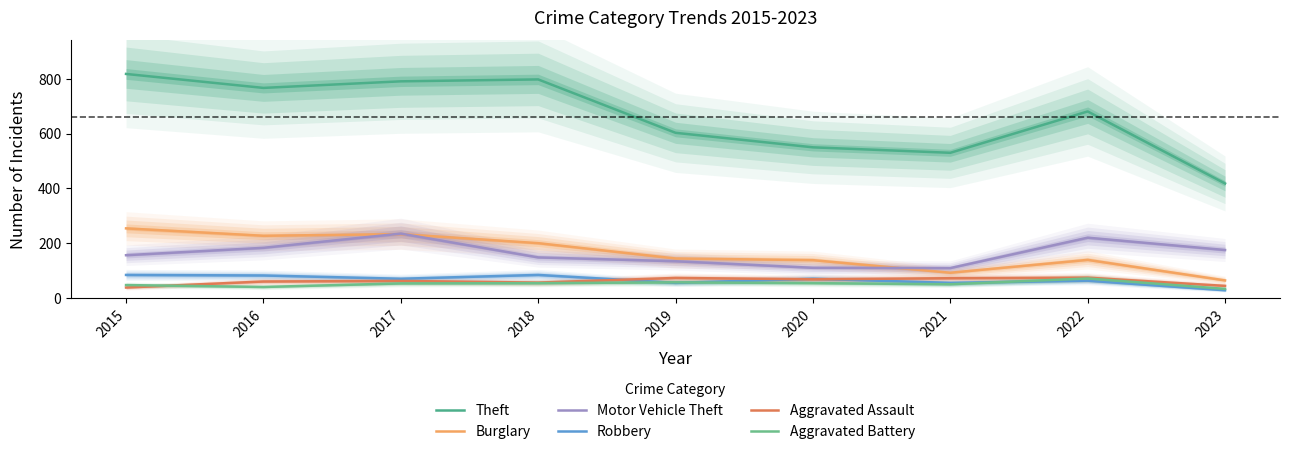

What is the sum of all Theft values?

5956